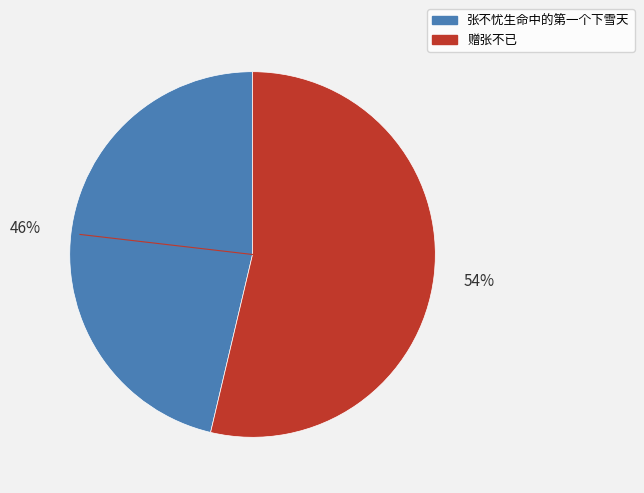

To the nearest percent, what portion does 赠张不已 represent?

54%